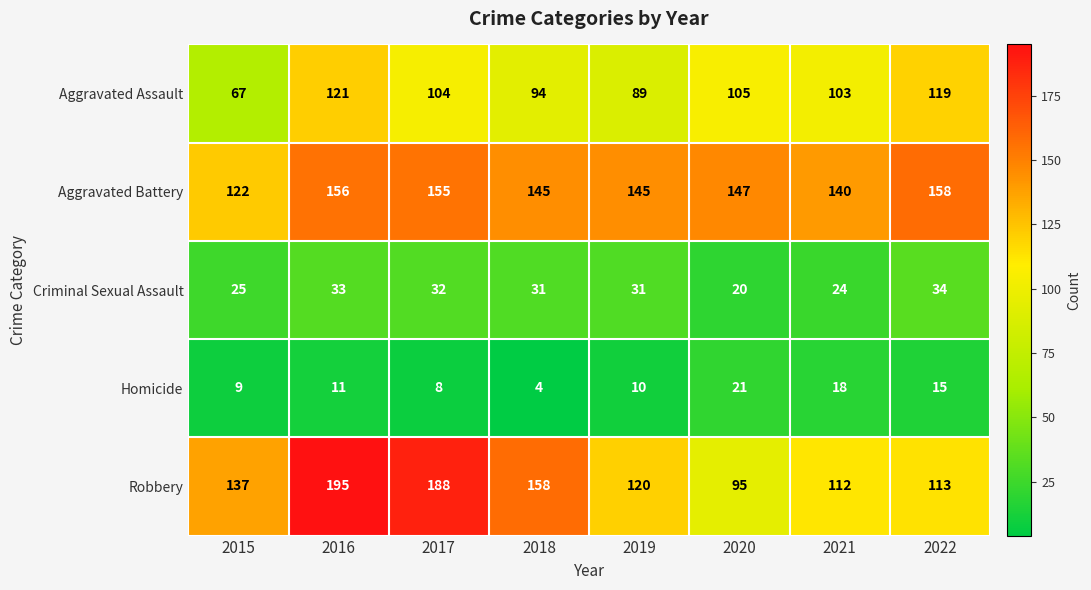

The value of Homicide at 2016 is 11. True or false?

True